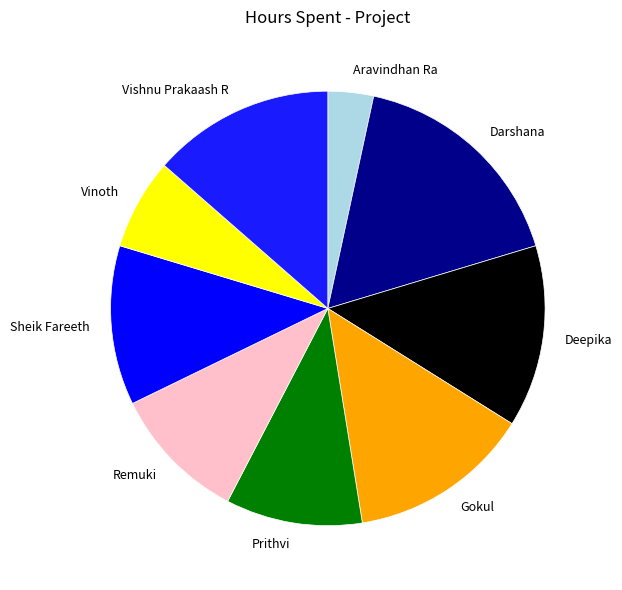

Which category has the smallest portion of the pie?

Aravindhan Ra